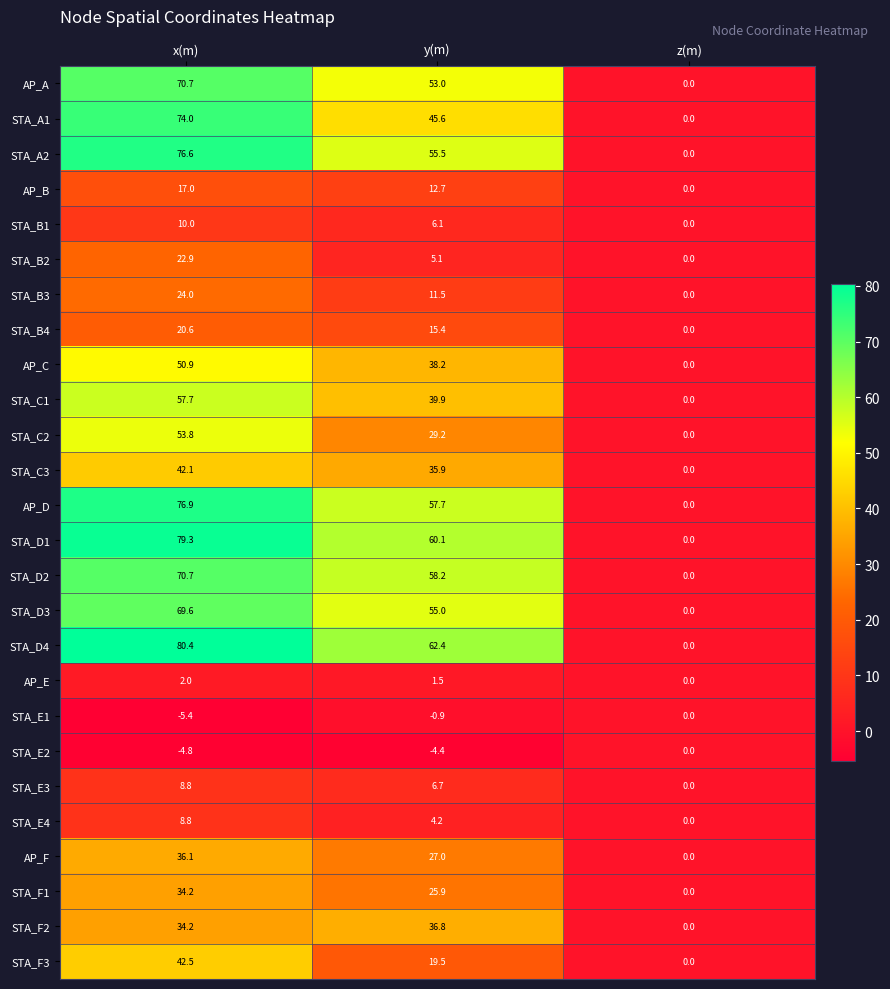

Which series has the largest range (max minus min)?

STA_D4